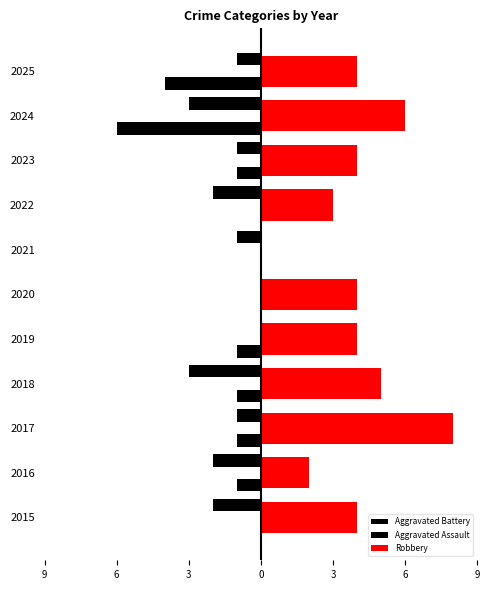

What are all the series names shown in the legend?

Aggravated Battery, Aggravated Assault, Robbery